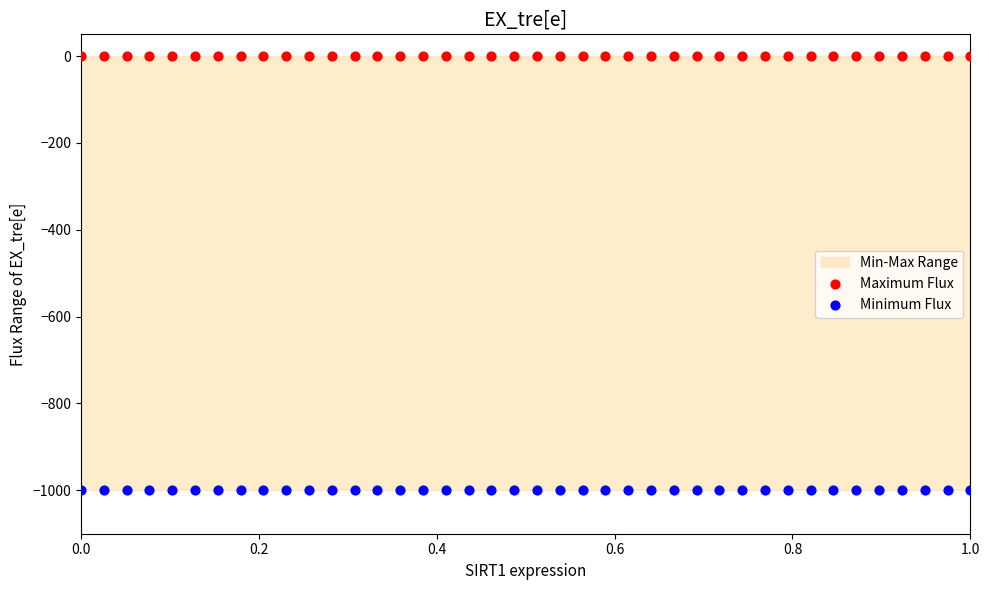

Which series contains the lowest Y value?

Minimum Flux